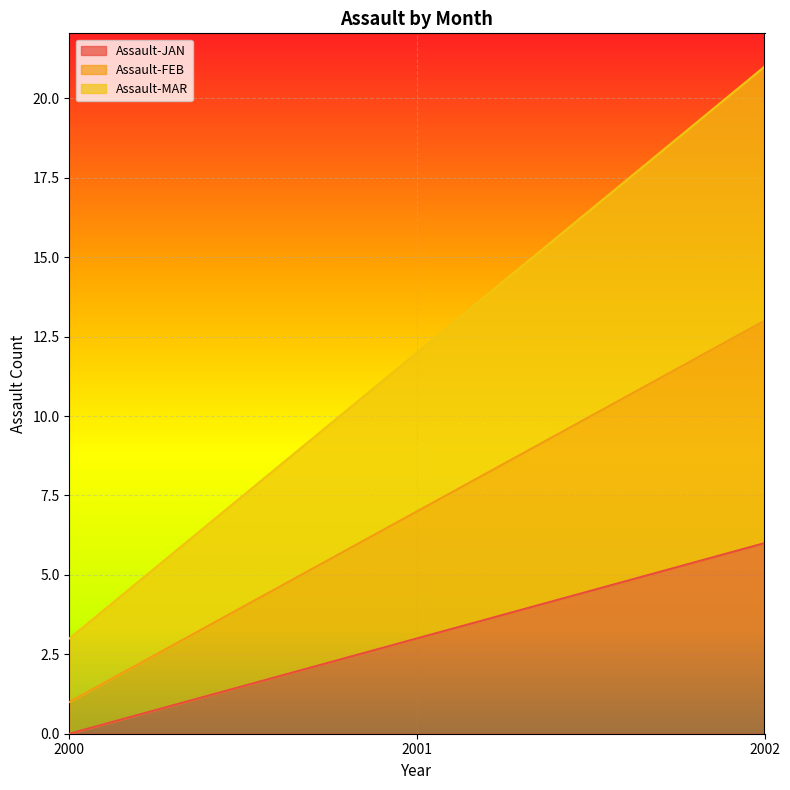

What is the maximum value shown in the chart?

21